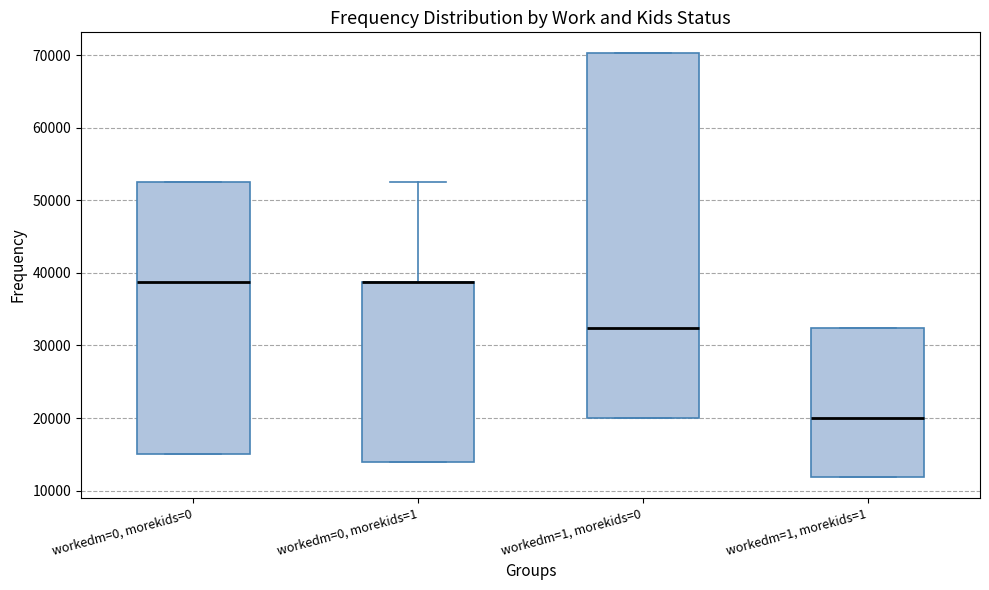

Which box is the tallest, from its lower edge to its upper edge?

workedm=1, morekids=0